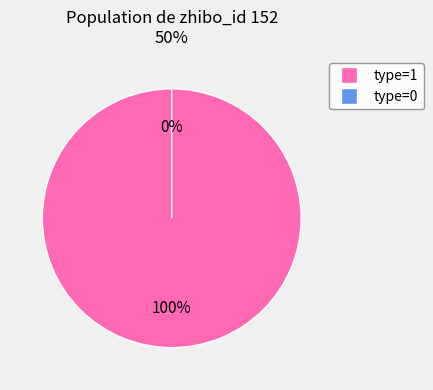

Is 281099 (type=0) the majority of the pie?

No